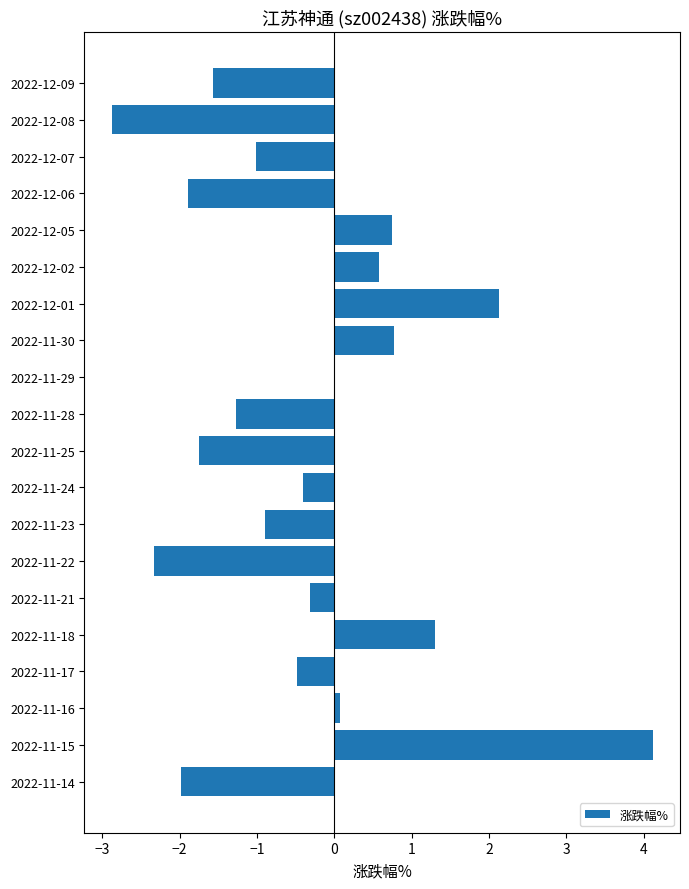

What is the change in value from 2022-12-02 to 2022-11-25?

-2.3